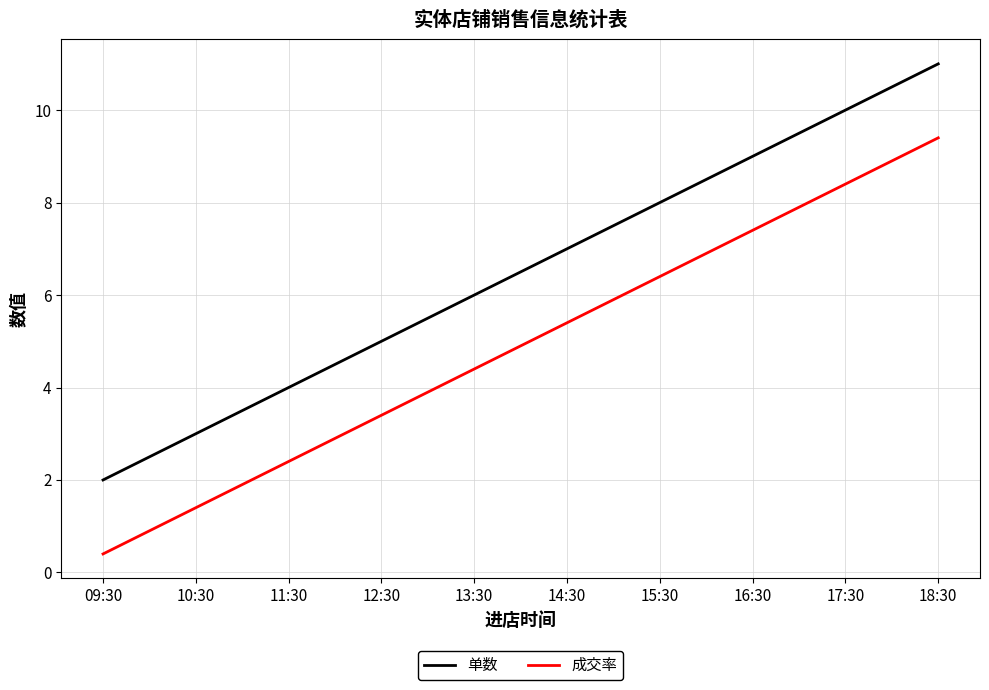

What position from the left is 10:30?

2